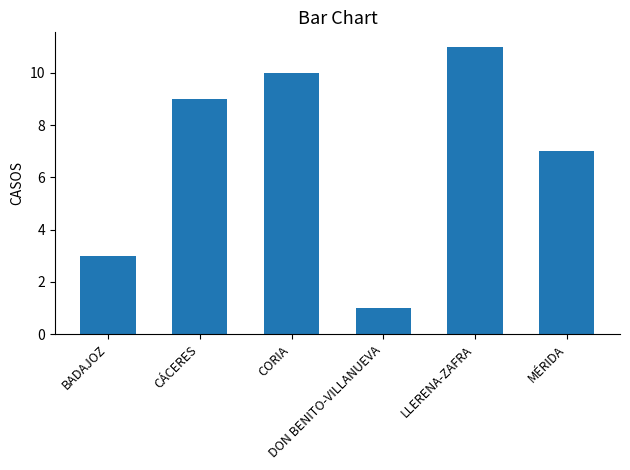

Which category has the lowest value across all series?

DON BENITO-VILLANUEVA